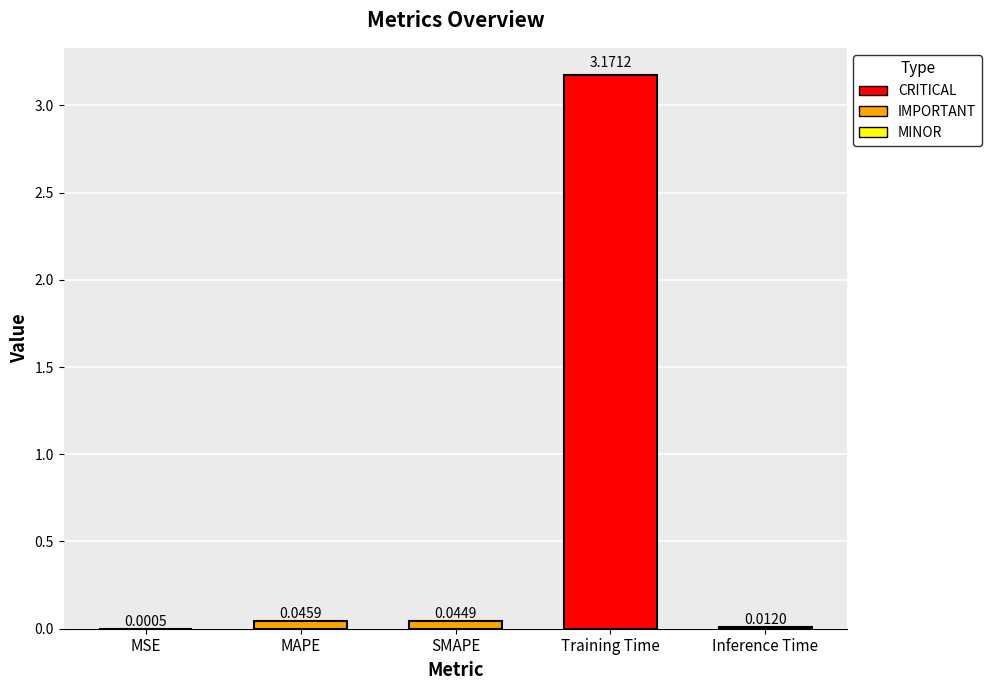

At which category does the chart reach its peak across all series?

Training Time